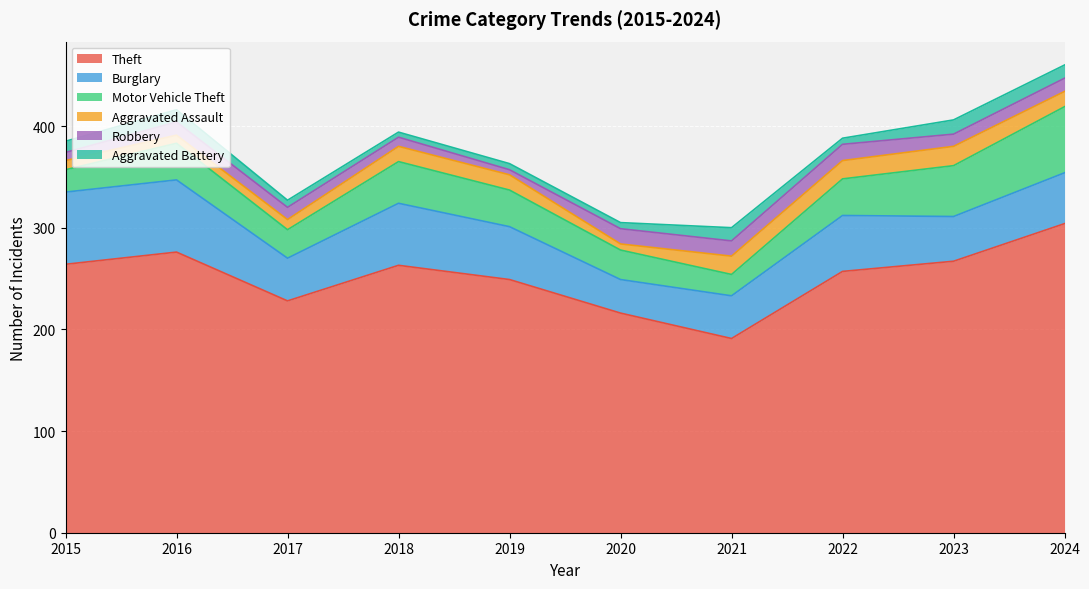

At which category is the sum across all series the highest?

2024